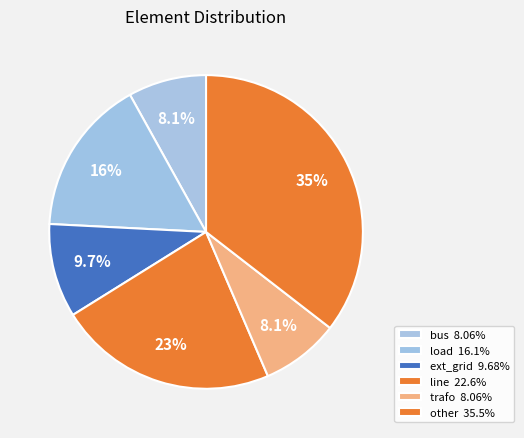

What is the smallest slice in the pie chart?

bus